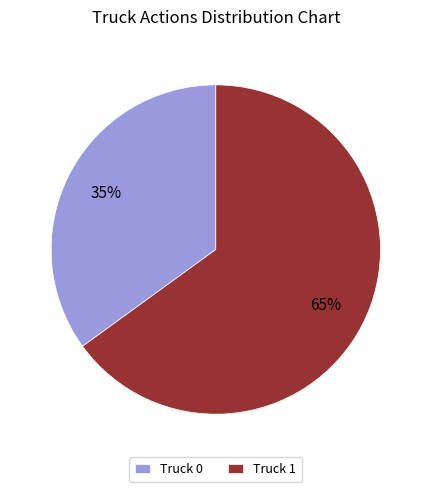

Count the number of slices in the pie.

2